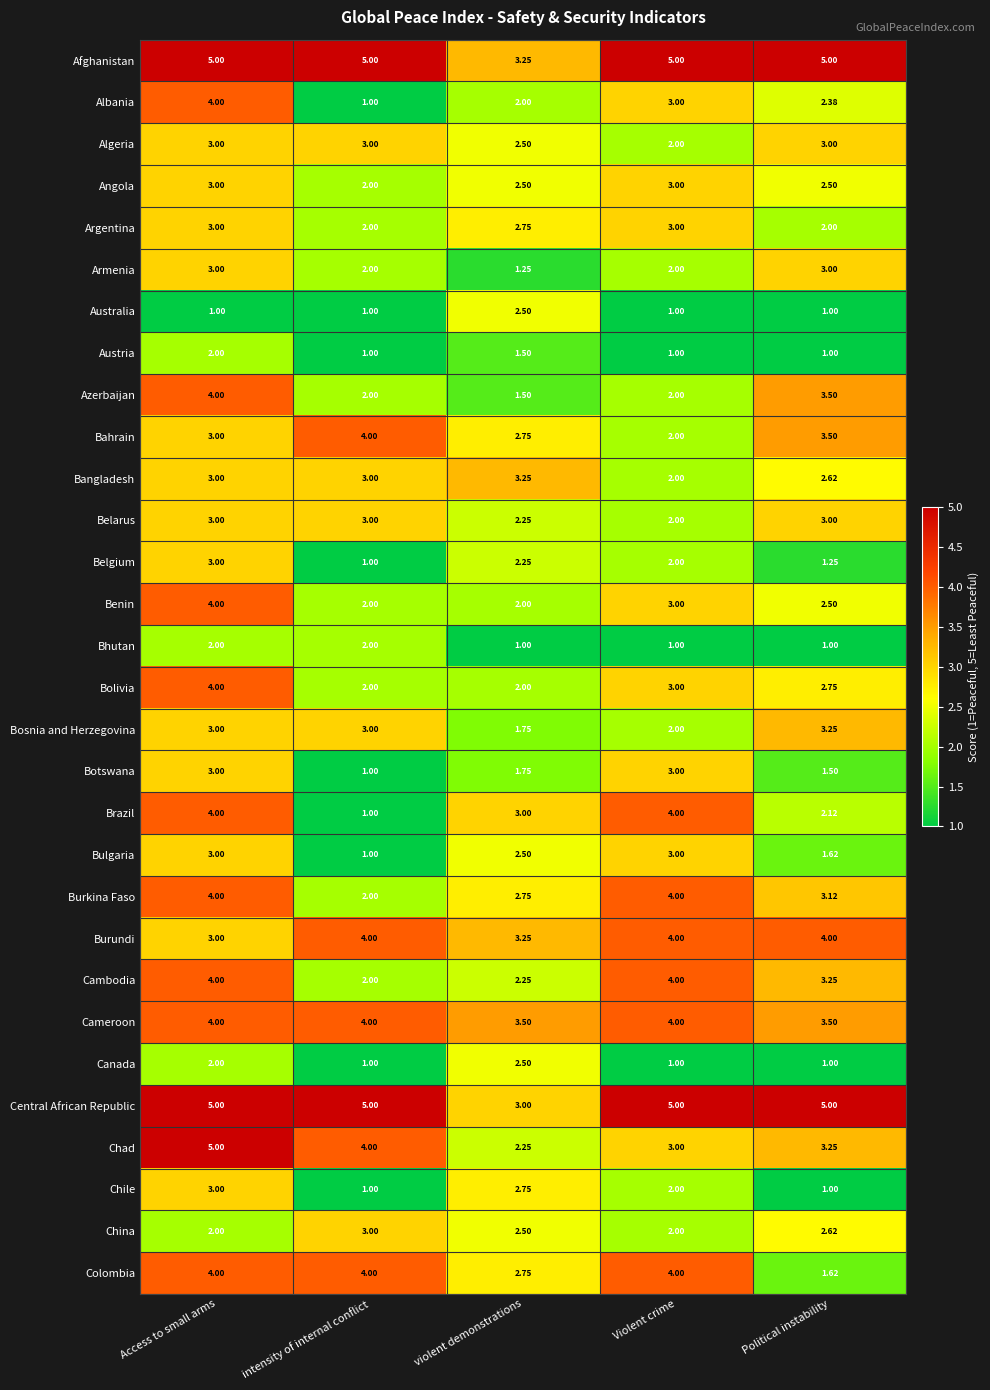

Count the number of categories in the chart.

5